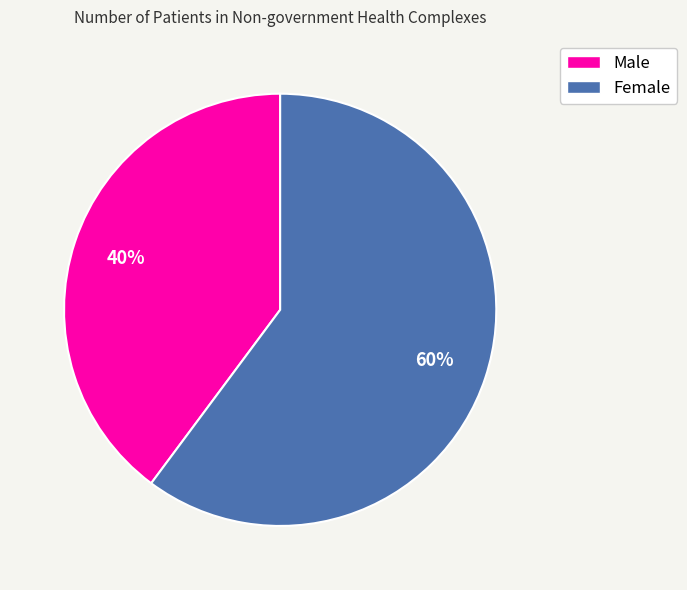

To the nearest percent, what is the average slice percentage?

50%